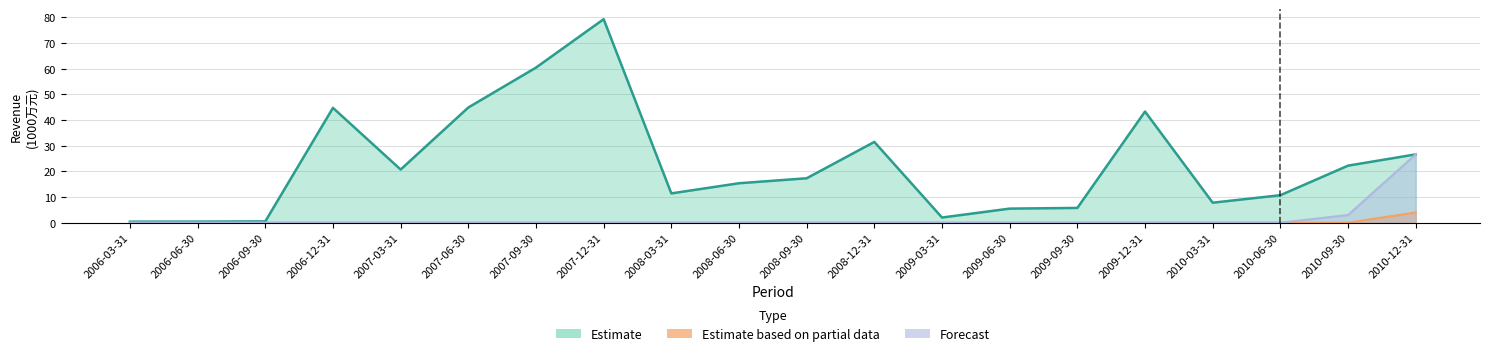

List the series in order of their peak value, lowest first.

Estimate based on partial data, Forecast, Estimate